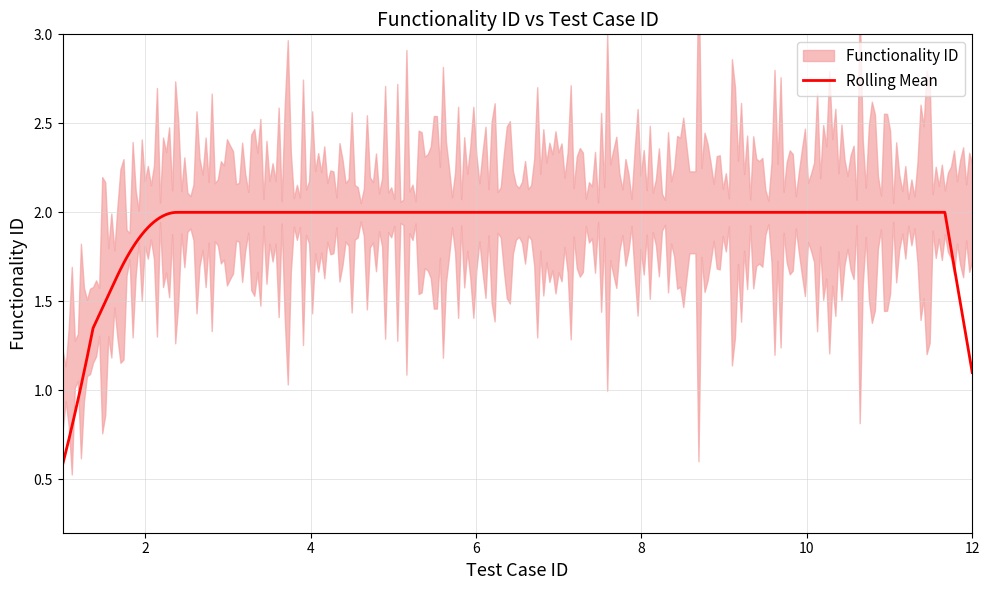

Count the values in the range 2 to 3.

11